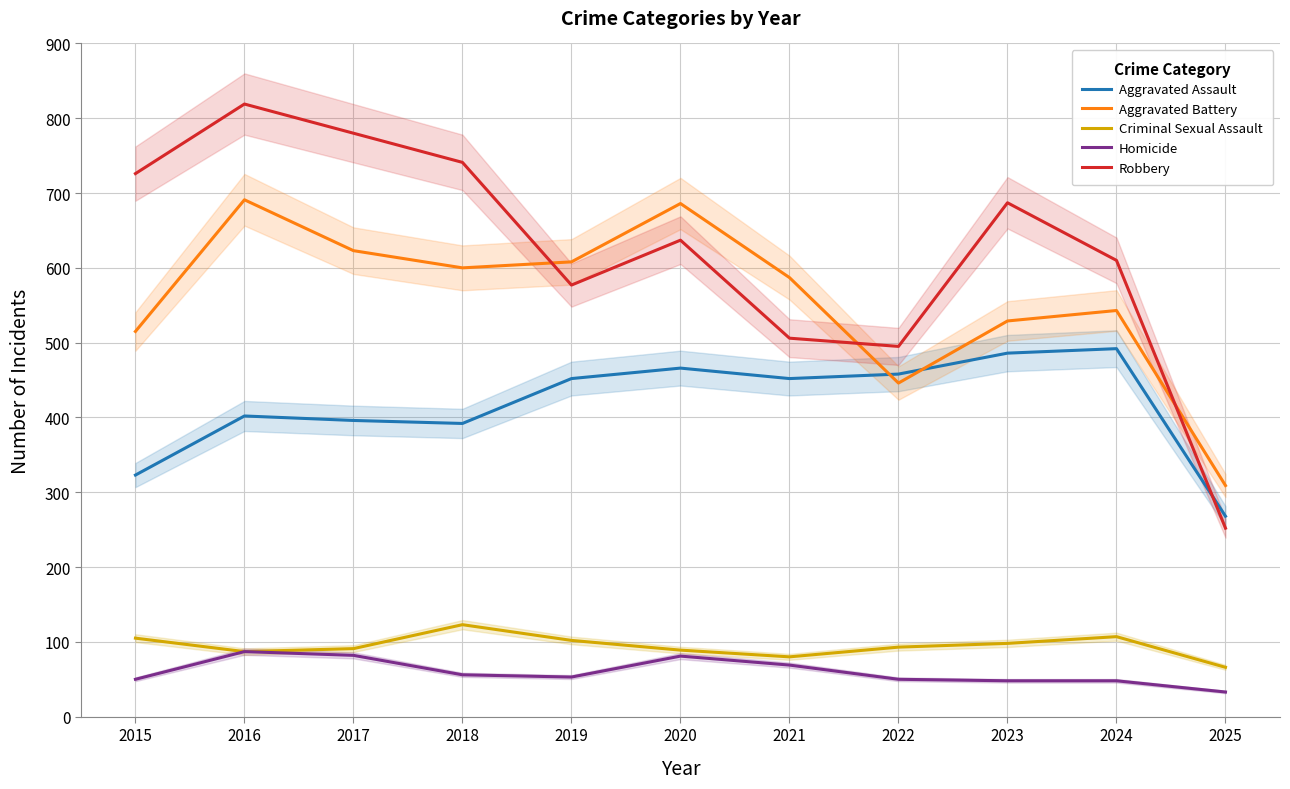

Which series has the largest total across all categories?

Robbery